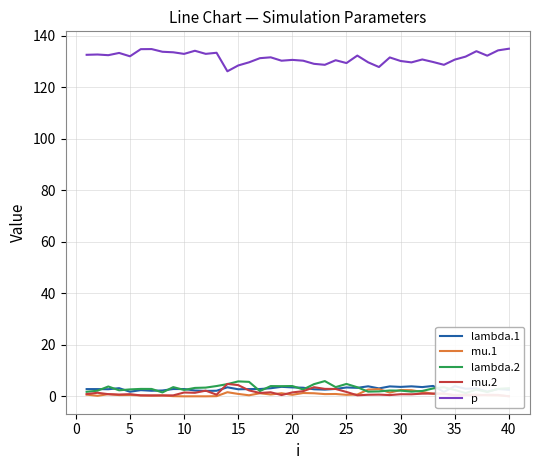

The mu.1 series shows 0.6 at 5. True or false?

True